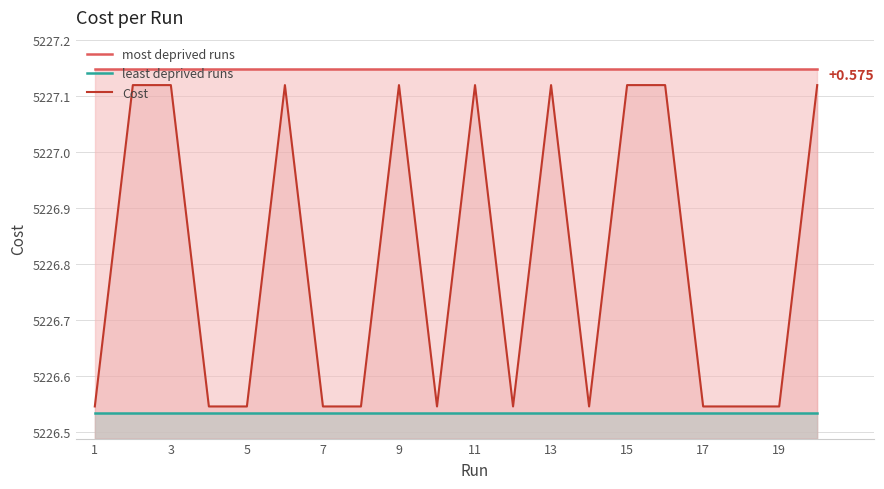

List the series in order of their overall mean, highest first.

most deprived runs, Cost, least deprived runs